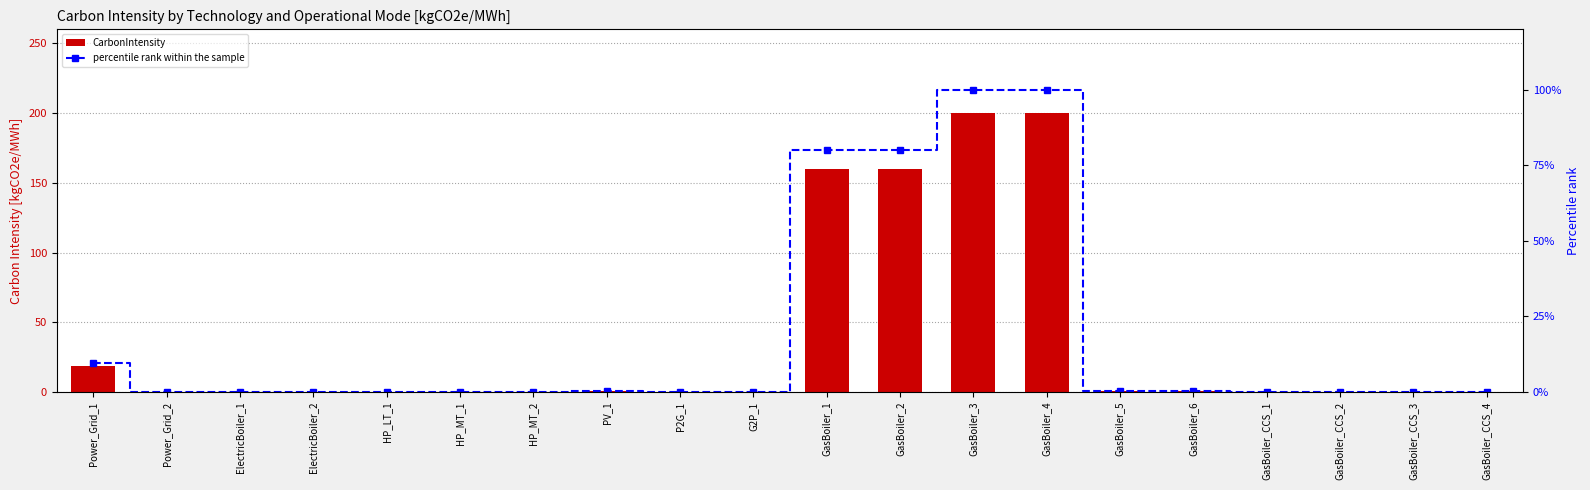

Which series has the largest range (max minus min)?

CarbonIntensity